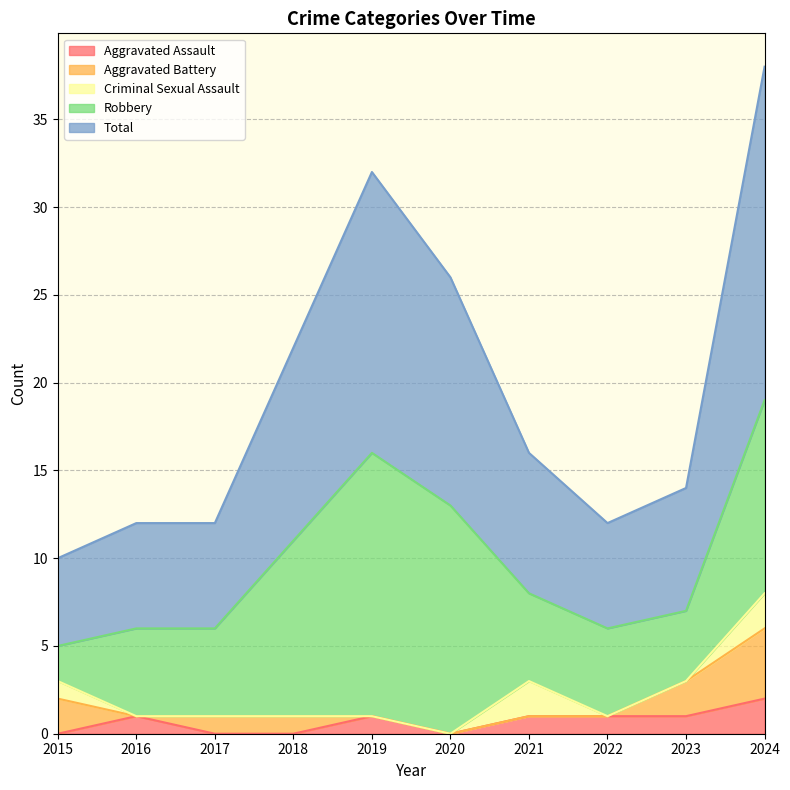

At which label is Robbery closest to 8?

2018